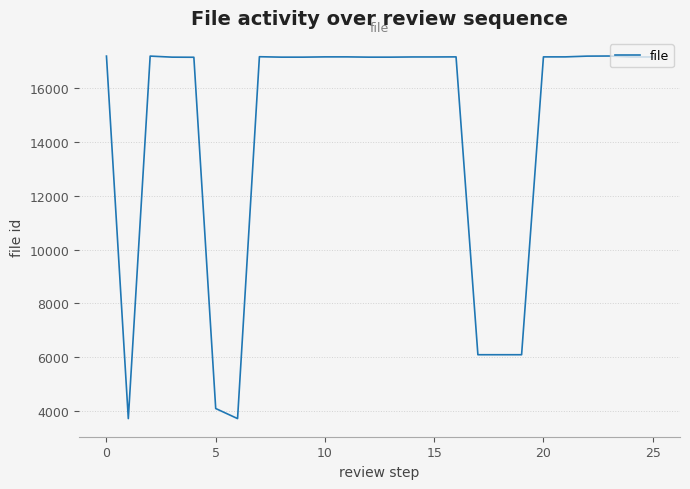

Does the chart display data point markers on the line(s)?

No